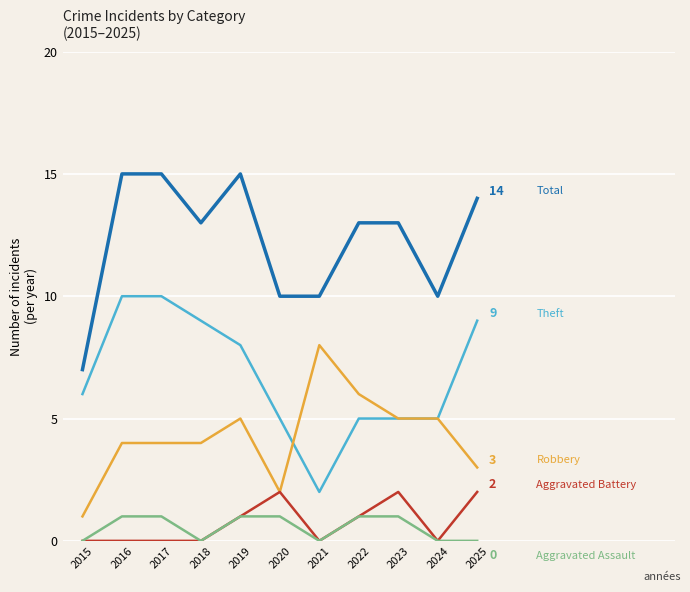

What is the maximum value shown in the chart?

15